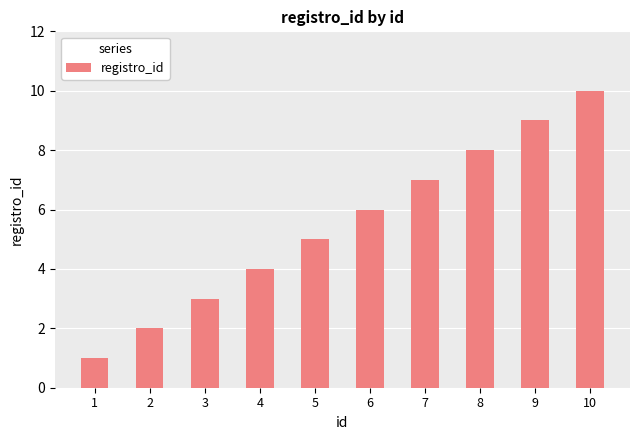

Approximately how many times larger is the value at 1 compared to 3?

0.3